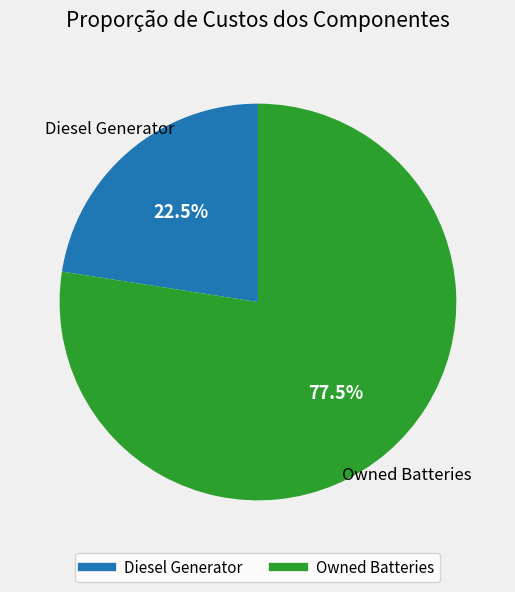

Does any single category account for the majority?

Yes